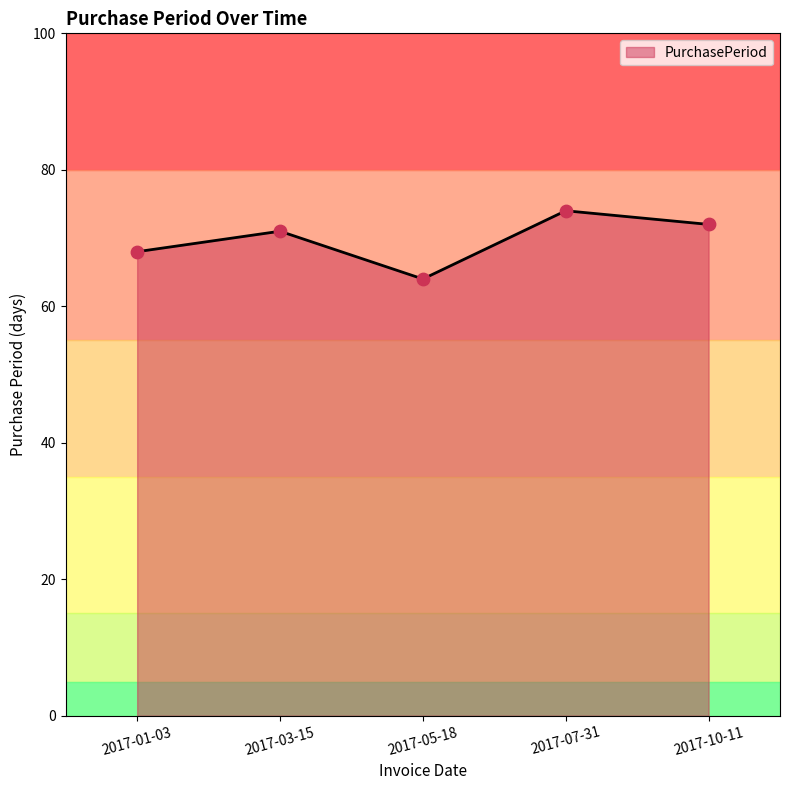

Between 2017-07-31 and 2017-10-11, which is larger?

2017-07-31